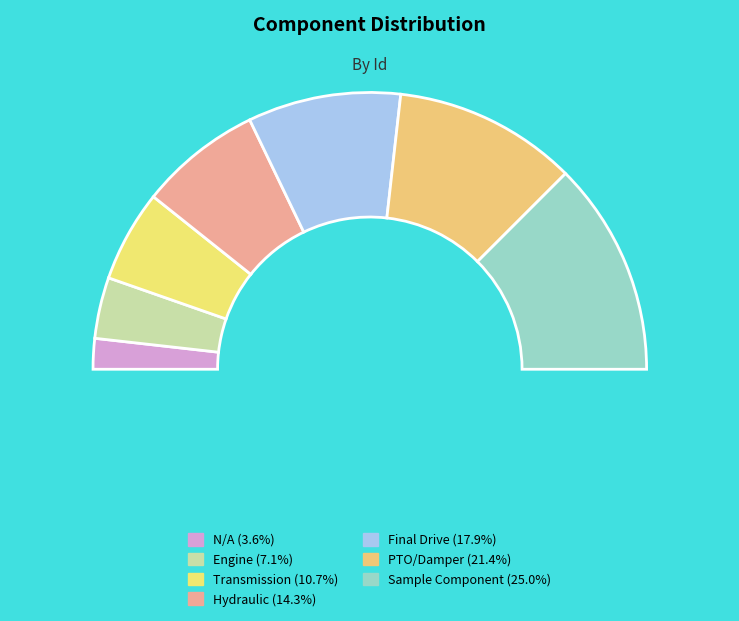

To the nearest percent, what is the difference between the PTO/Damper and Engine slice percentages?

14%